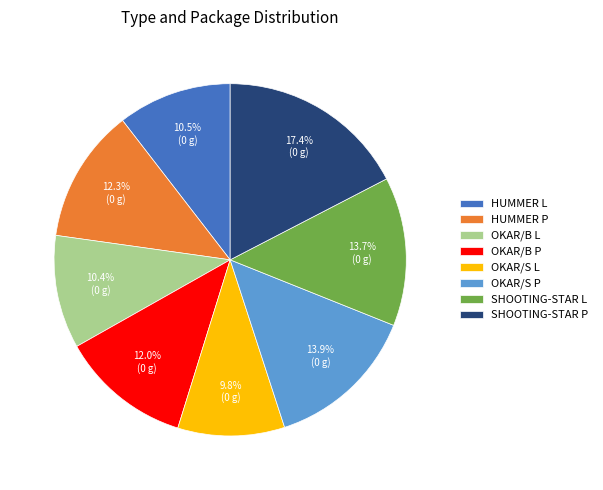

To the nearest percent, what is the difference between the SHOOTING-STAR L and OKAR/B L slice percentages?

3%